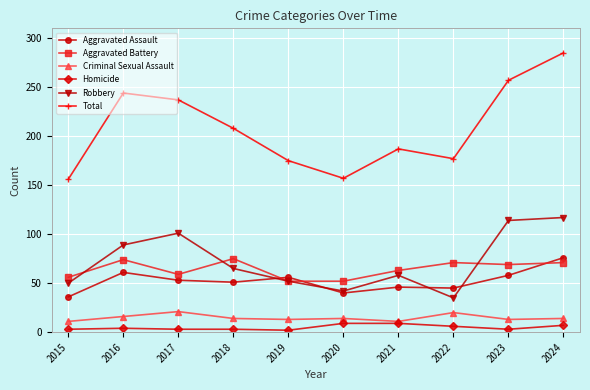

What is the sum of all Homicide values?

49